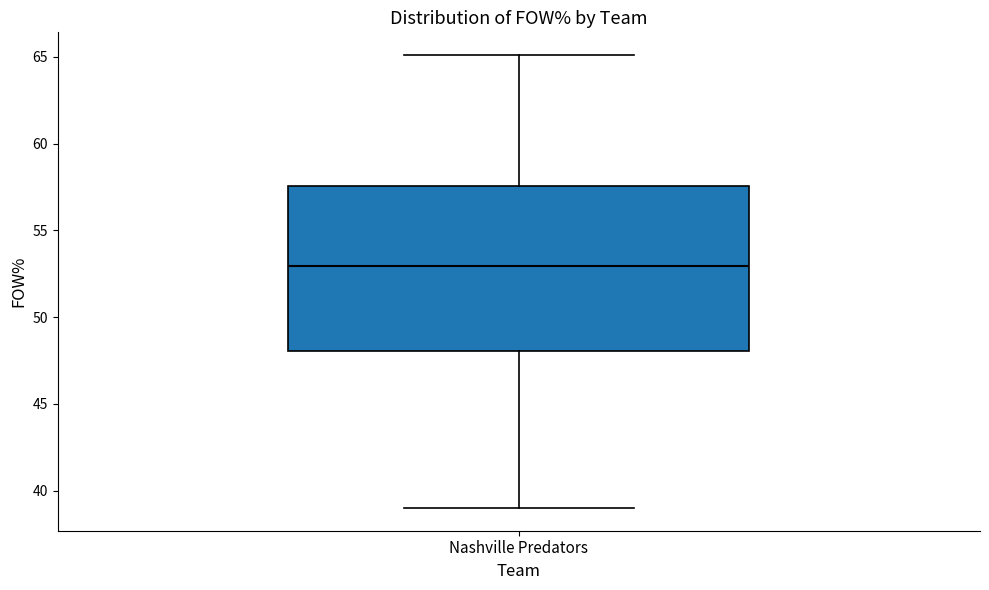

Read this box plot against the y-axis: the position of the median line, the range covered by the box, and the ends of both whiskers. The values are not printed on the chart, so give them approximately, as read against the axis.

median 53.0, box 48.0 to 57.5, whiskers 39.0 to 65.0